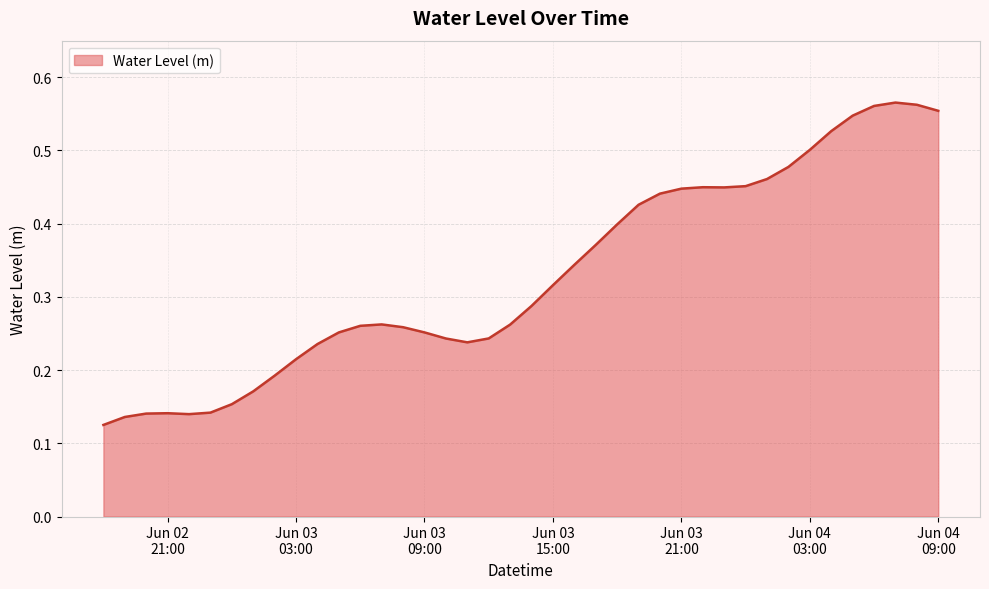

How many points are lower than both their immediate neighbors (excluding endpoints)?

3